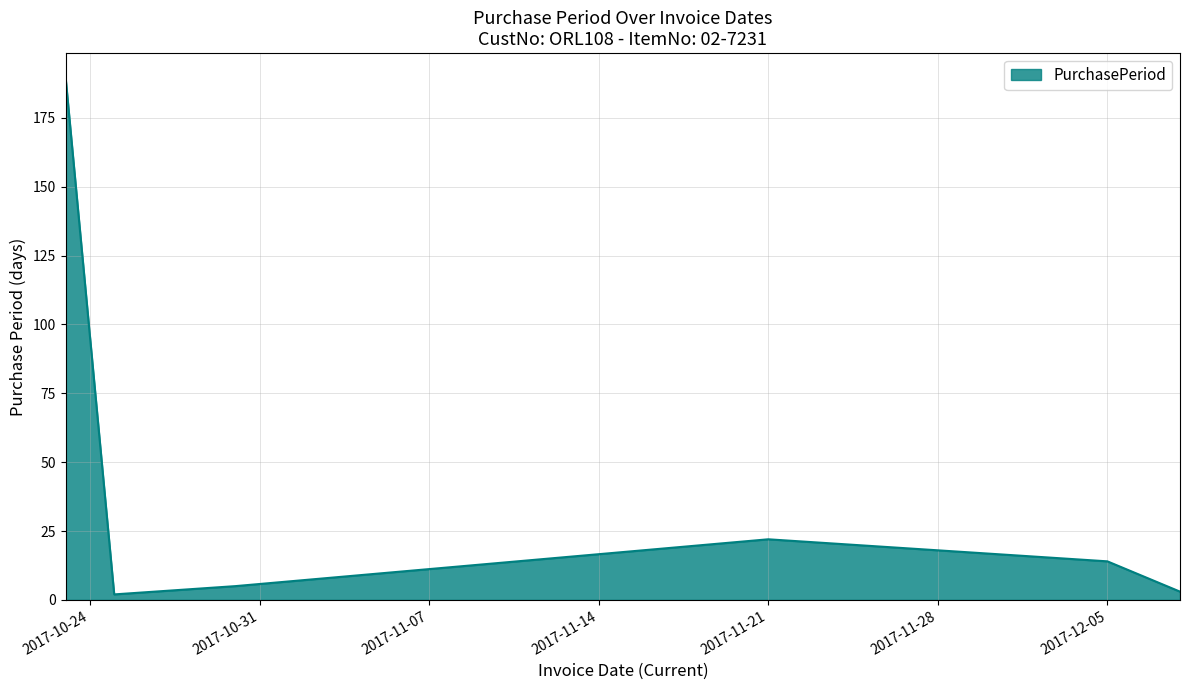

True or false: the data has more than 1 interior local peaks.

False